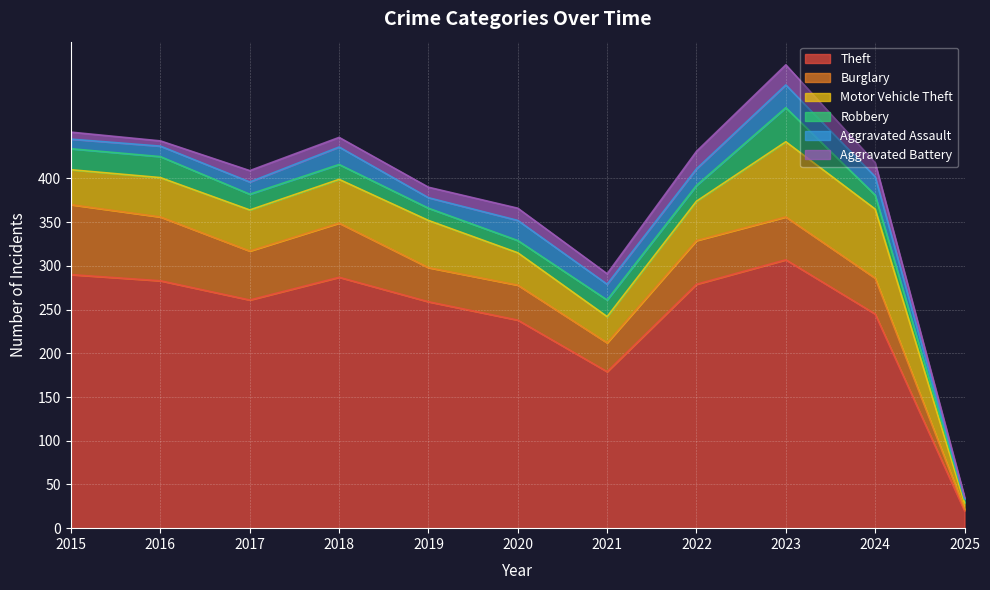

List the series in order of their peak value, lowest first.

Aggravated Battery, Aggravated Assault, Robbery, Burglary, Motor Vehicle Theft, Theft